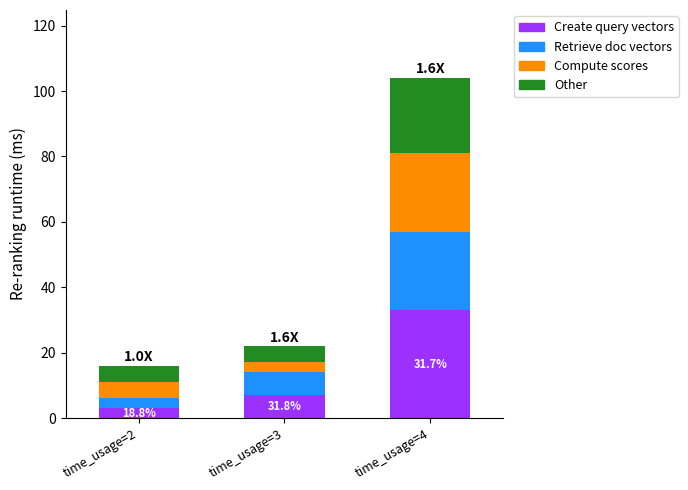

At which category is the sum across all series the highest?

time_usage=4